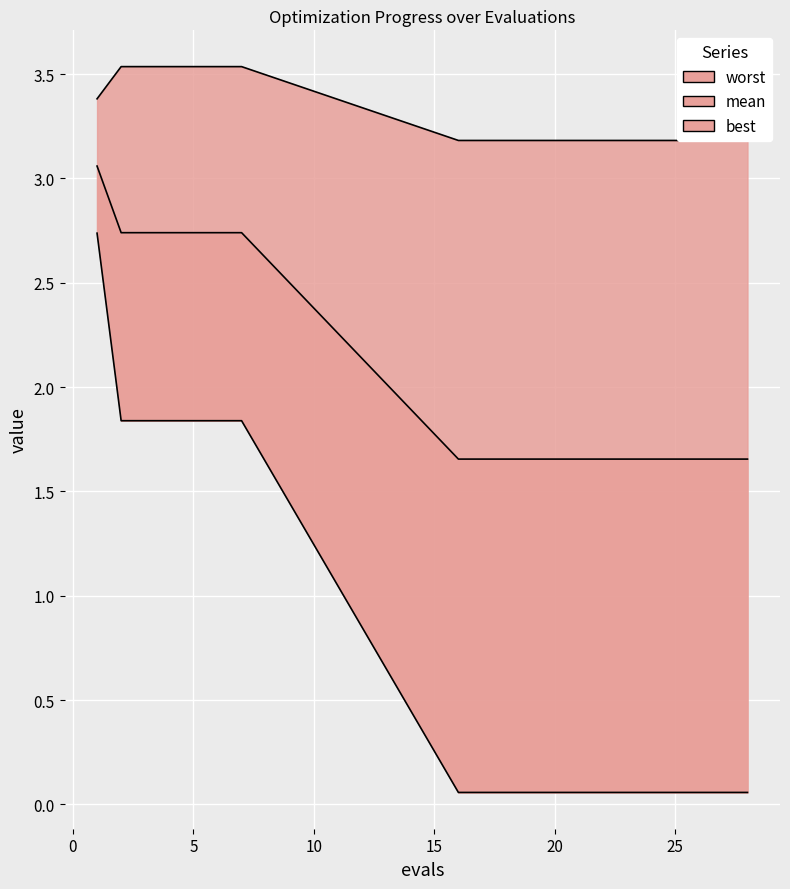

List the series in order of their overall mean, lowest first.

best, mean, worst